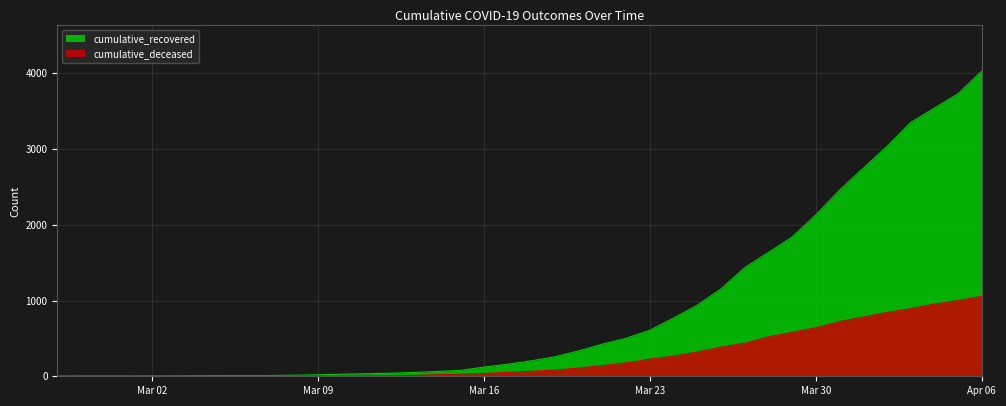

Rank the series by their average value, from highest to lowest.

cumulative_recovered, cumulative_deceased